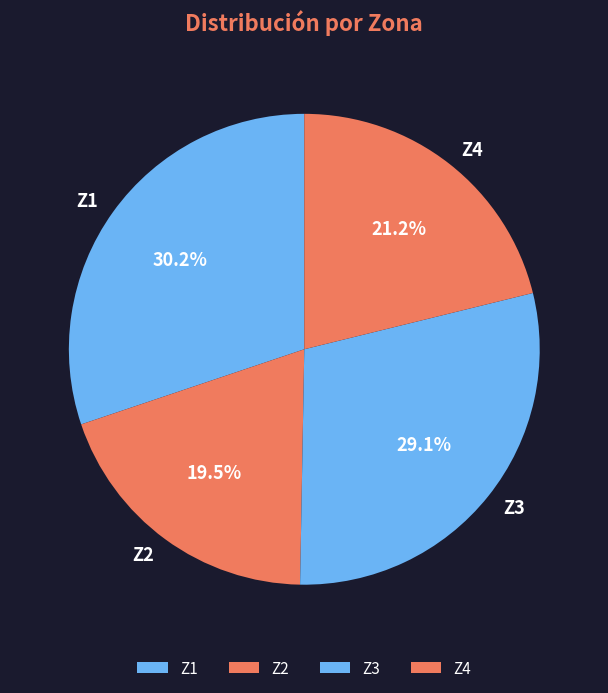

Which slice is the largest?

Z1